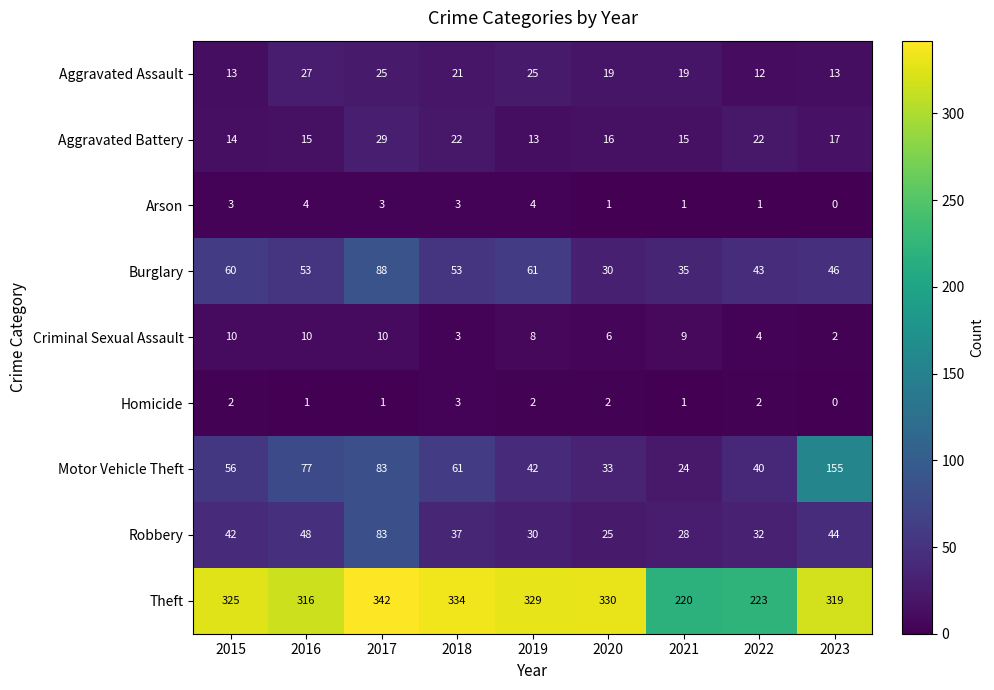

Count the number of categories in the chart.

9